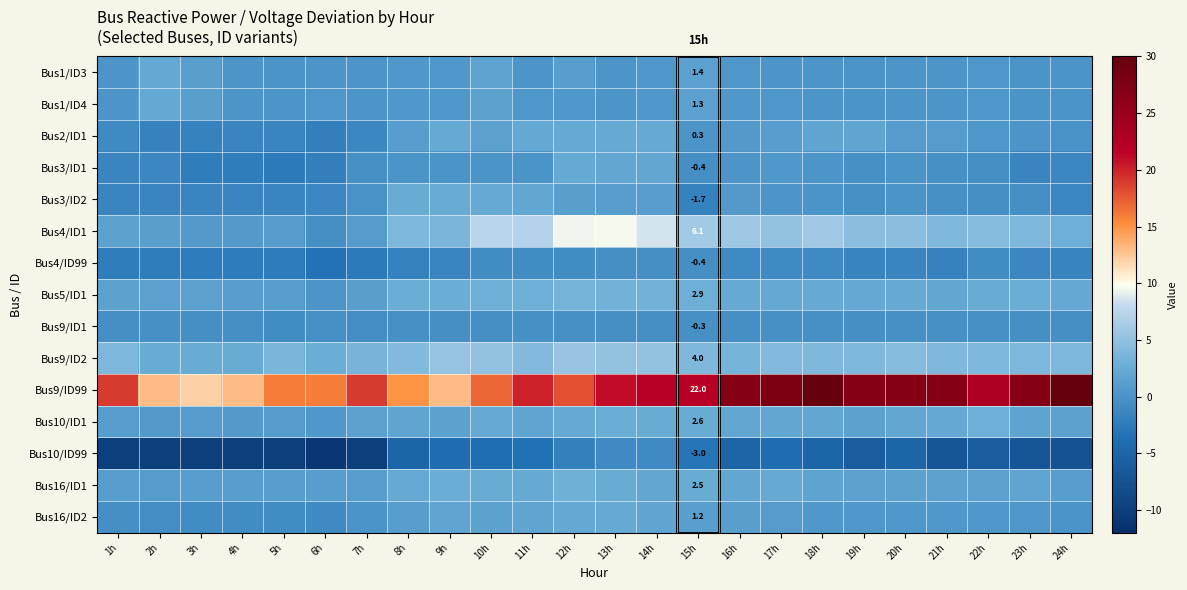

Rank the categories by Bus9/ID99 value from highest to lowest.

18h, 24h, 17h, 16h, 19h, 20h, 21h, 23h, 22h, 14h, 15h, 13h, 11h, 1h, 7h, 12h, 10h, 5h, 6h, 8h, 2h, 4h, 9h, 3h